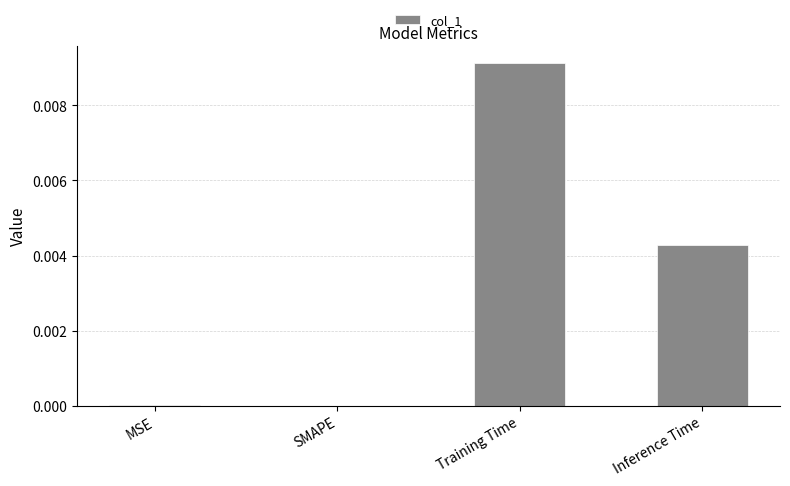

Does the chart contain stacked bars?

No